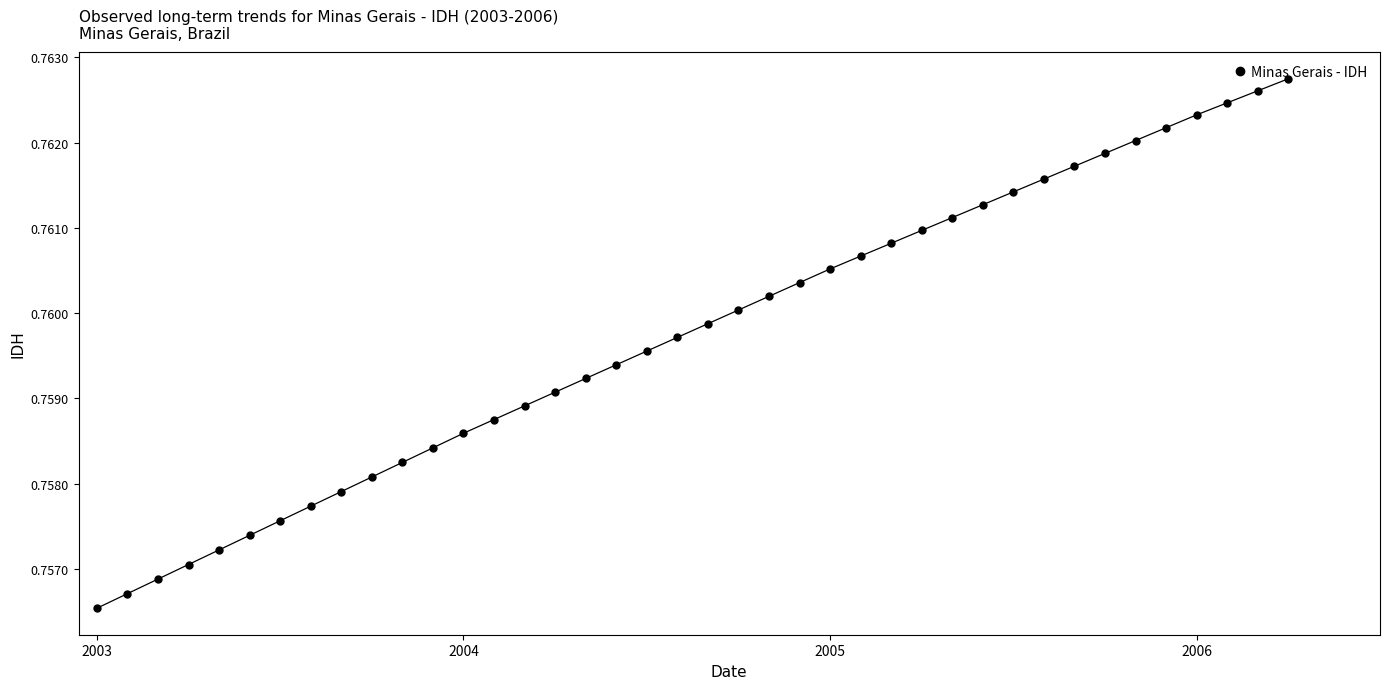

What is the sum of all values?

30.4